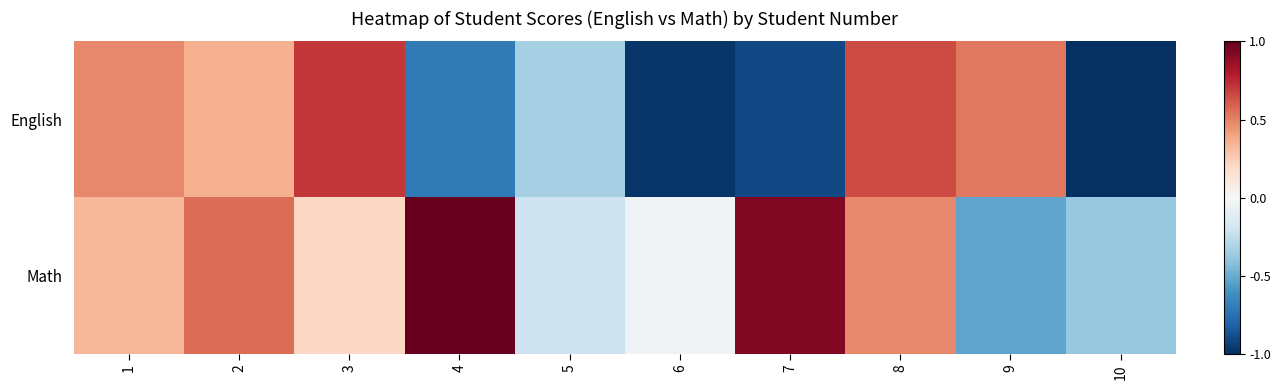

Reading right to left, transcribe all the data shown in this chart.

English: 10=-1.0	9=0.5	8=0.7	7=-0.9	6=-1.0	5=-0.3	4=-0.7	3=0.7	2=0.4	1=0.5
Math: 10=-0.4	9=-0.5	8=0.5	7=0.9	6=-0.0	5=-0.2	4=1.0	3=0.2	2=0.6	1=0.3